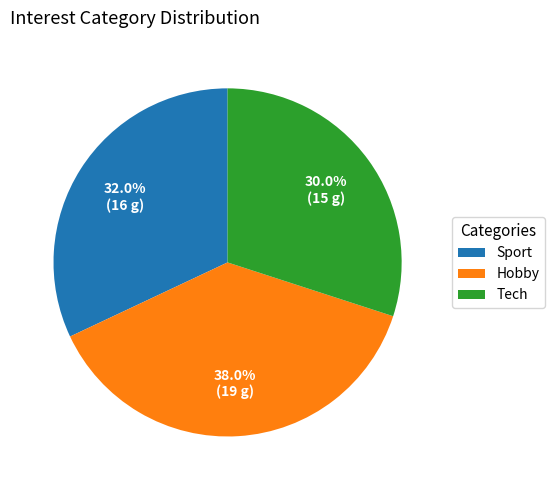

What portion of the pie excludes Tech?

70.0%